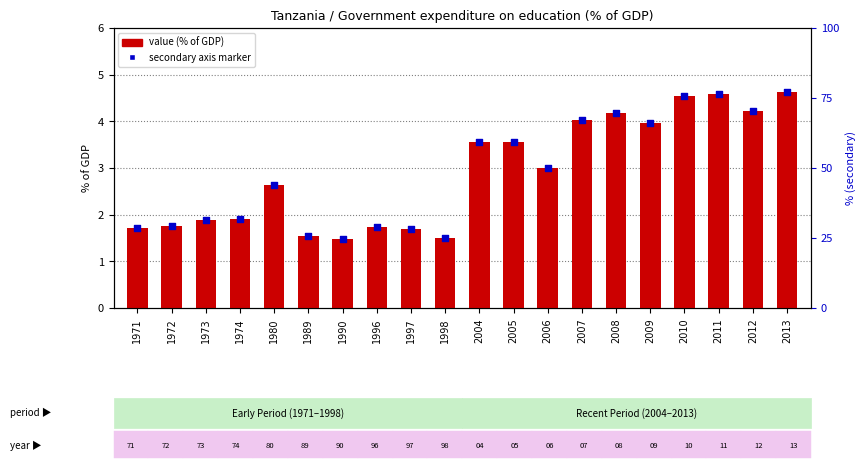

Between 2006 and 2008, which is larger?

2008